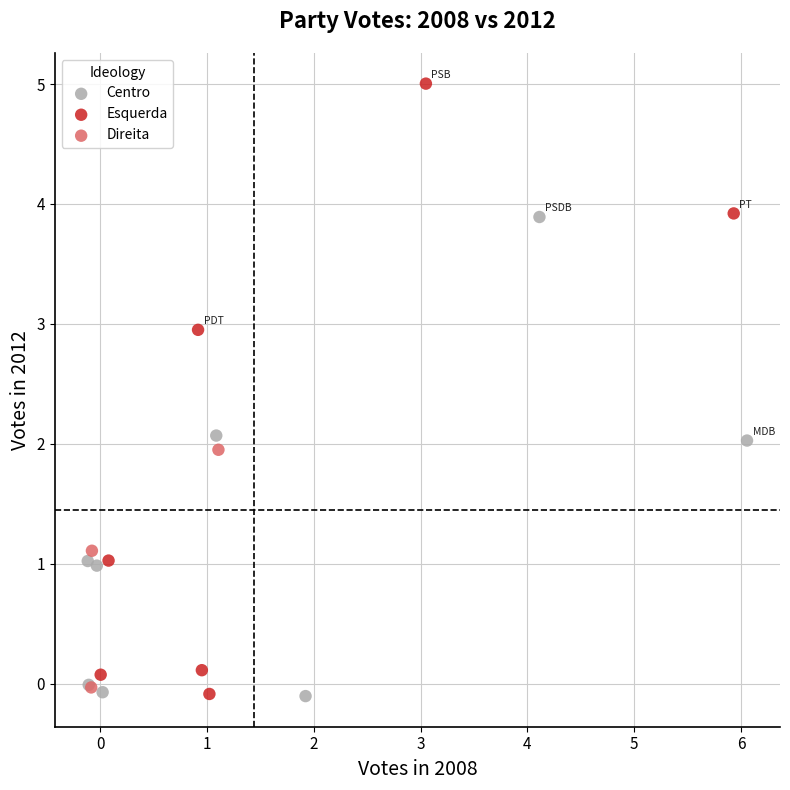

Which series has the widest spread of Y values?

Esquerda